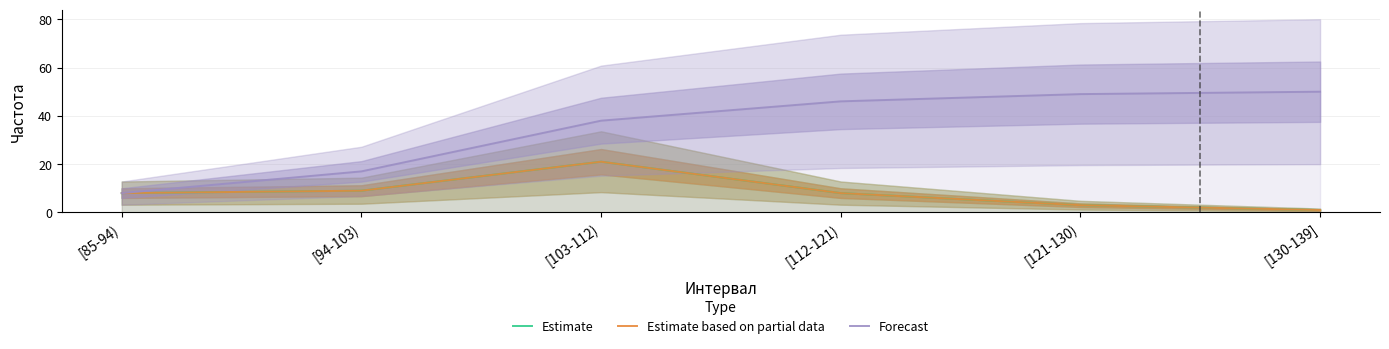

Between [112-121) and [103-112), which is larger?

[103-112)